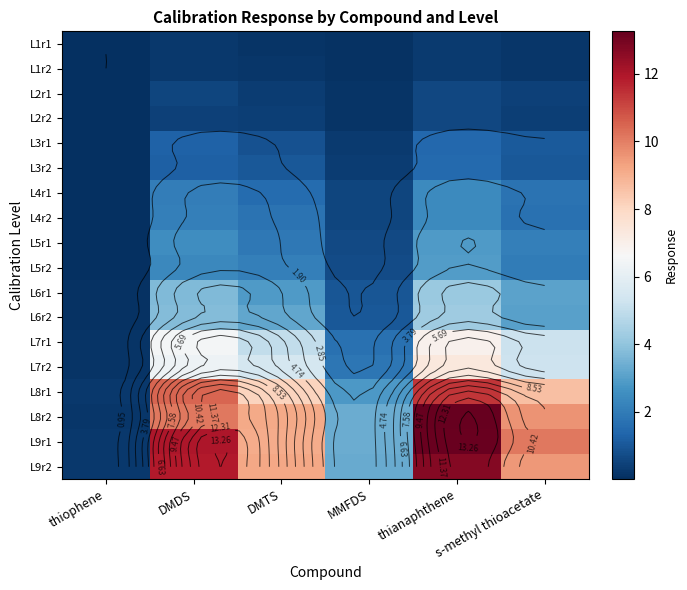

What is the approximate value of L6r1 at DMDS?

3.7